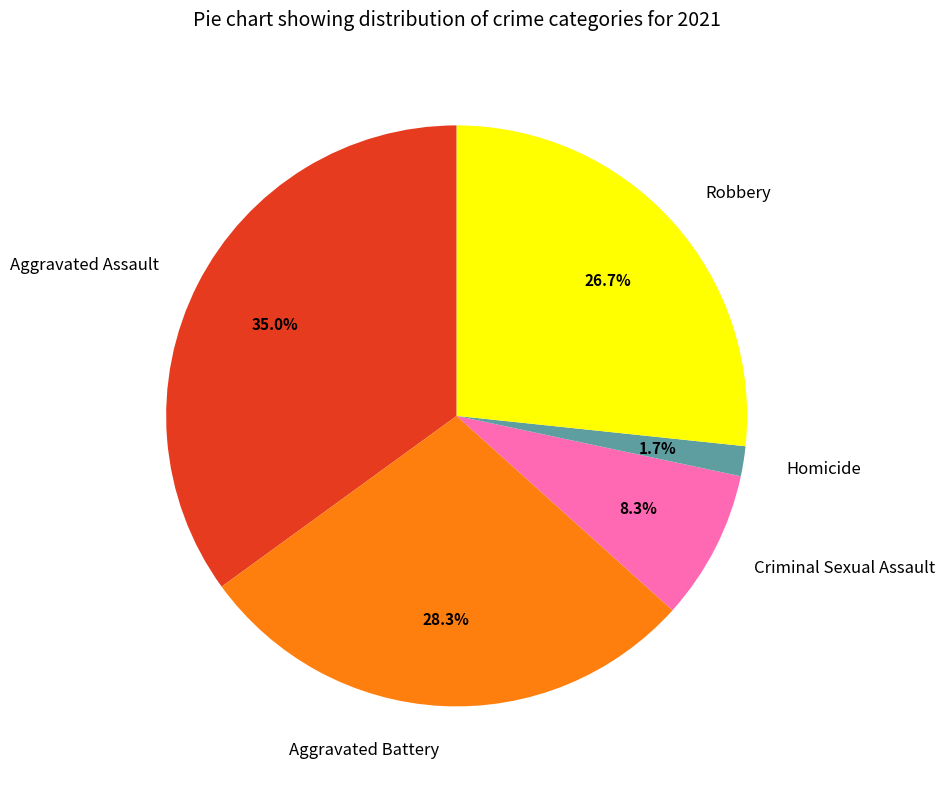

To the nearest percent, what is the average slice percentage?

20%